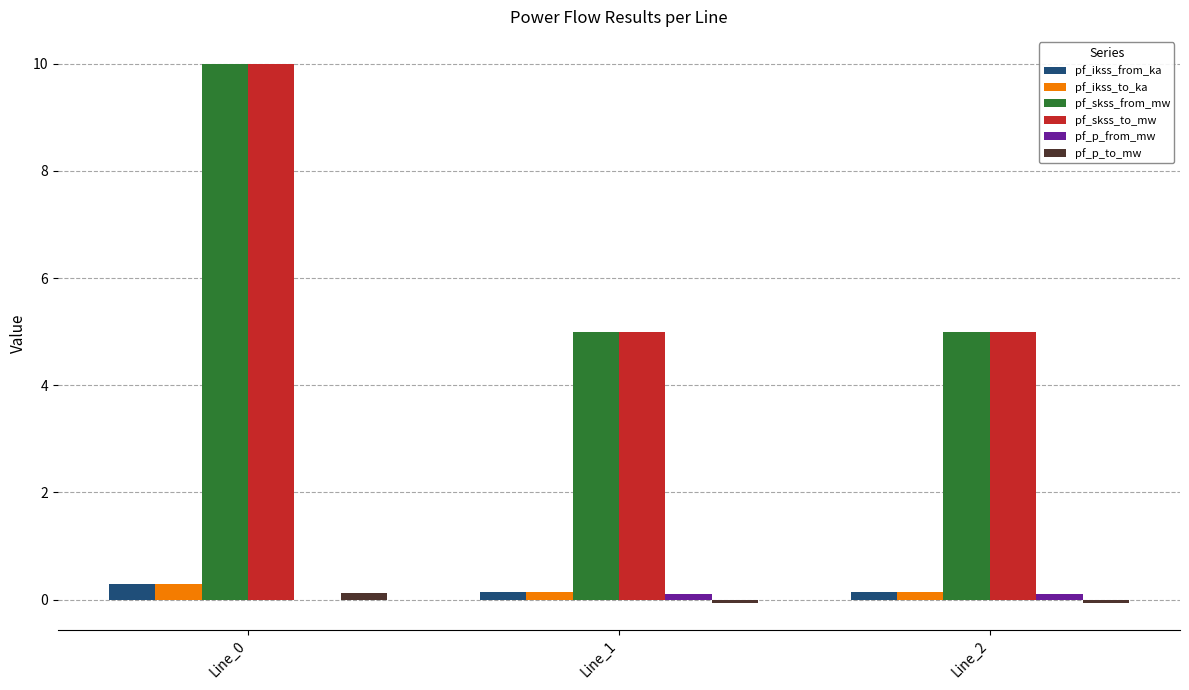

The value of pf_p_to_mw at Line_2 is -0.1. True or false?

True